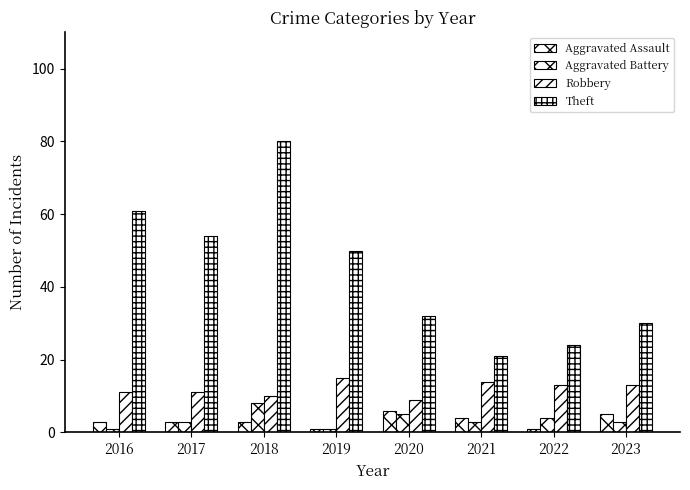

The value of Aggravated Assault at 2022 is 1. True or false?

True